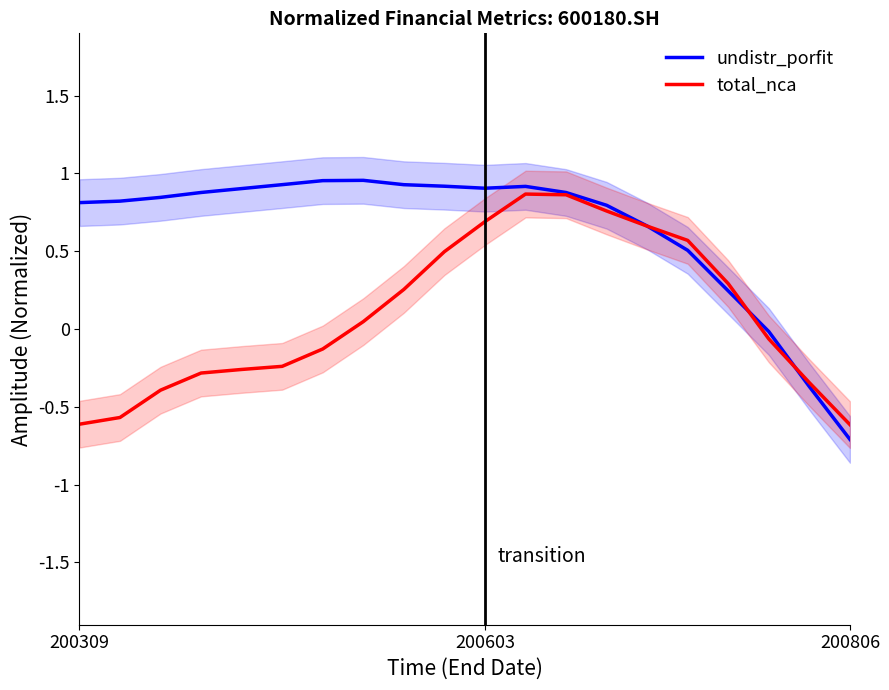

What is the highest value of the undistr_porfit series?

1.0